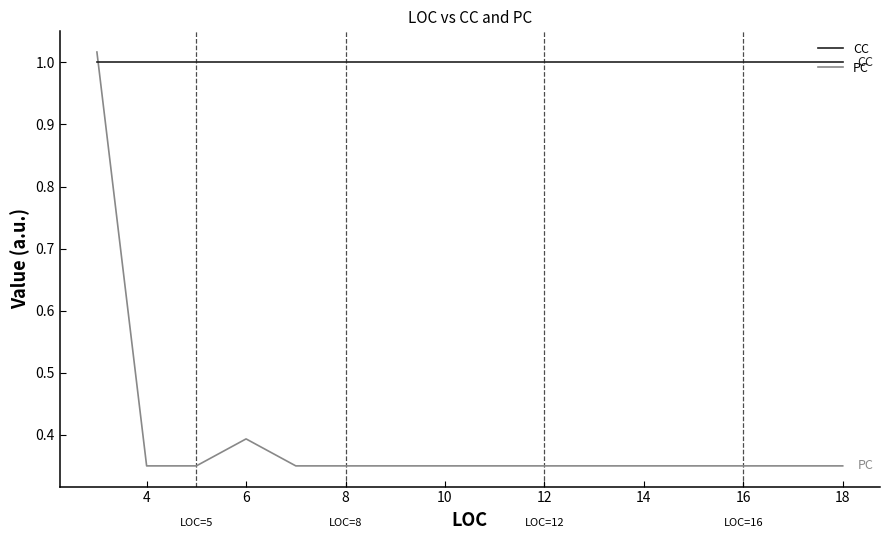

Which series has the largest total across all categories?

CC